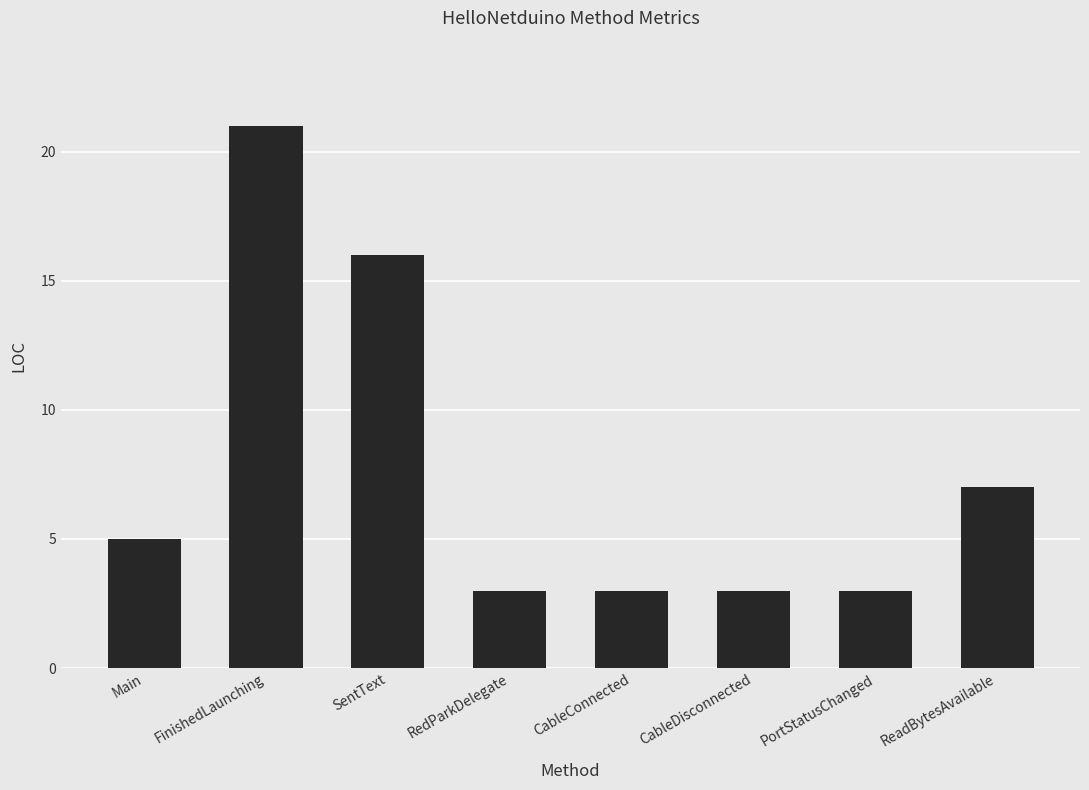

Reading left to right, what are all the values shown in this chart?

5	21	16	3	3	3	3	7